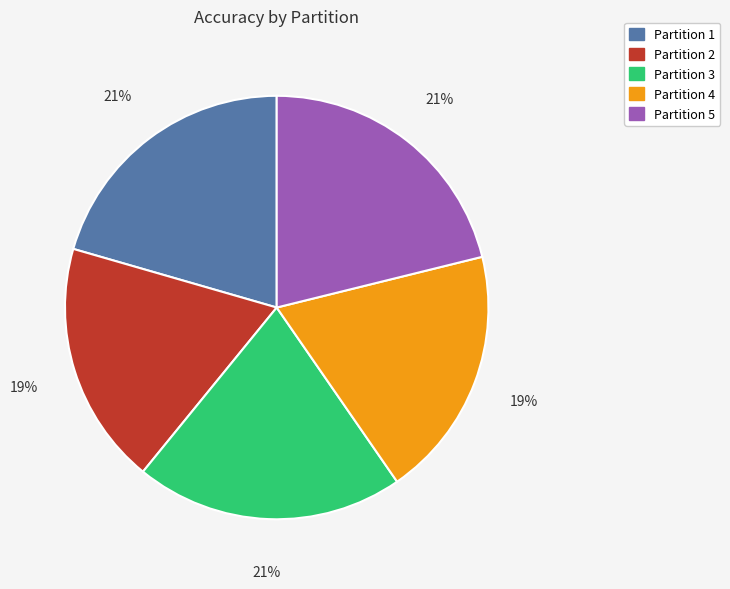

Count the number of slices in the pie.

5